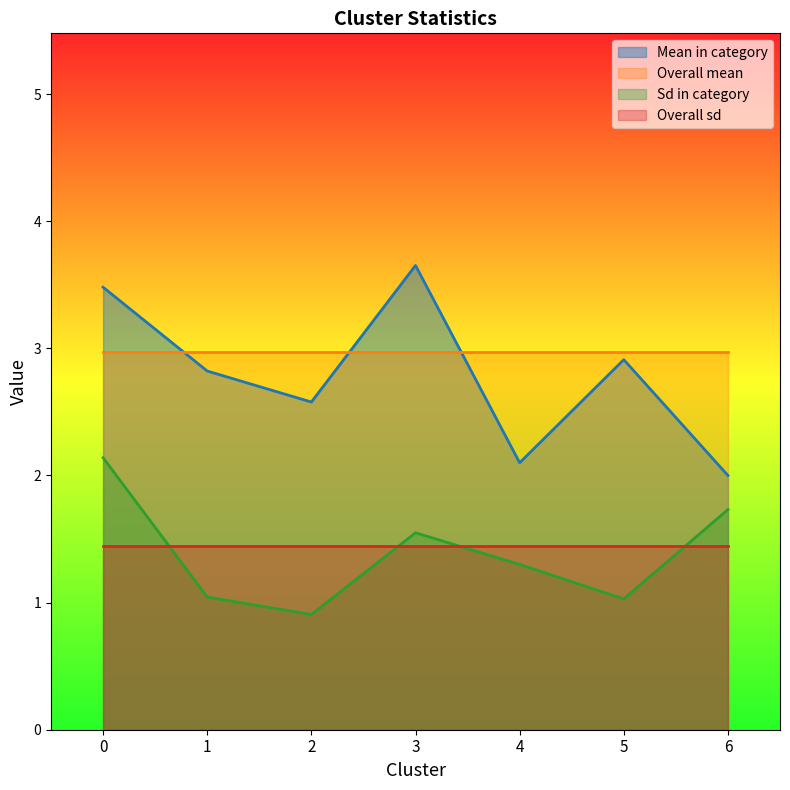

The Mean in category series shows 1.6 at 5. True or false?

False